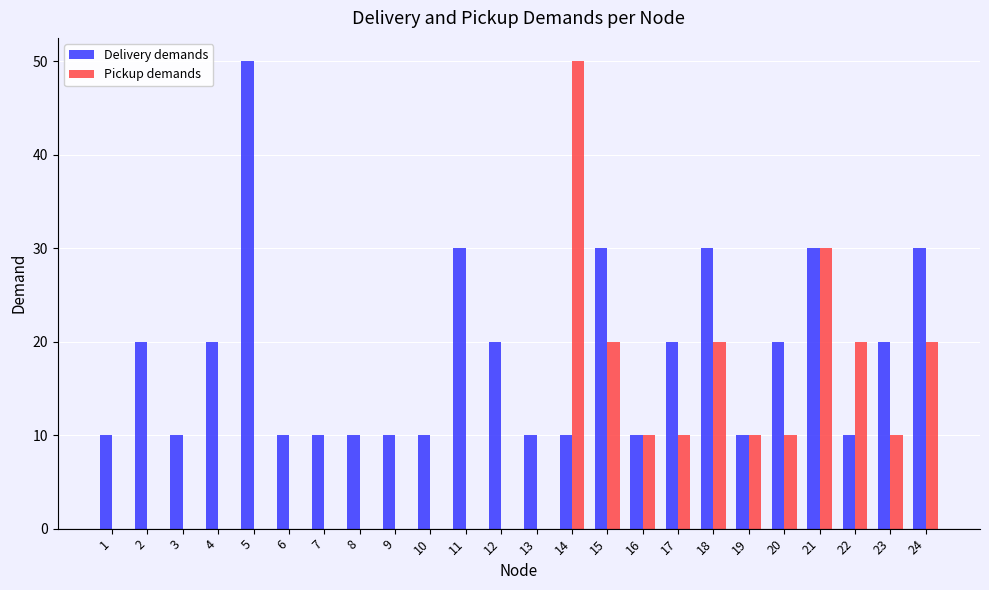

How many Pickup demands values are between 0 and 20?

22